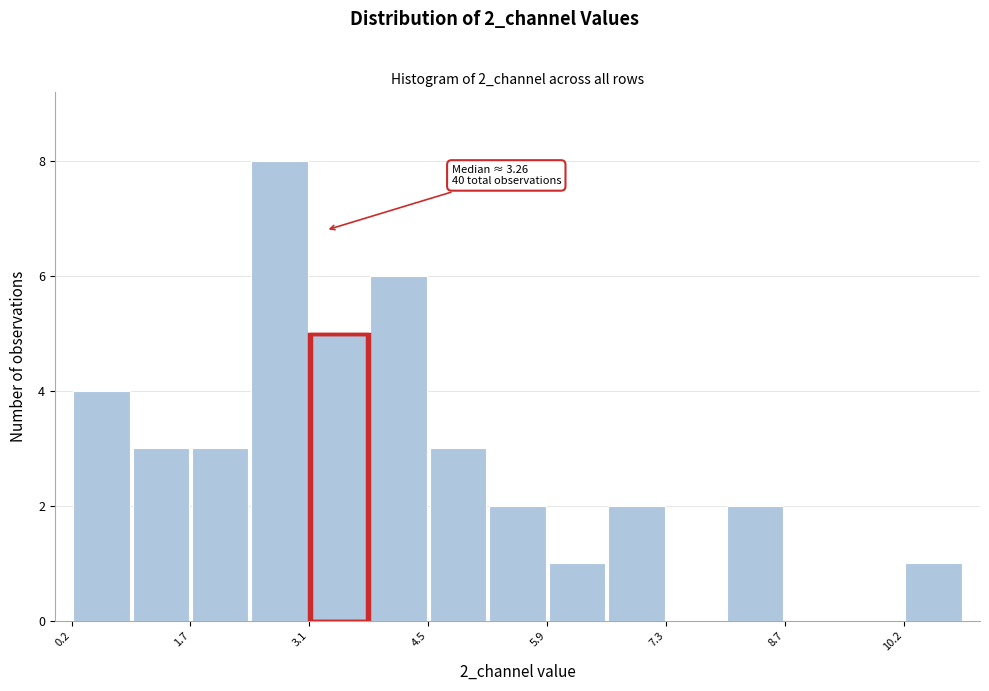

Around what value on the x-axis is the tallest bar? Give the approximate position of its centre, as read against the axis.

2.8